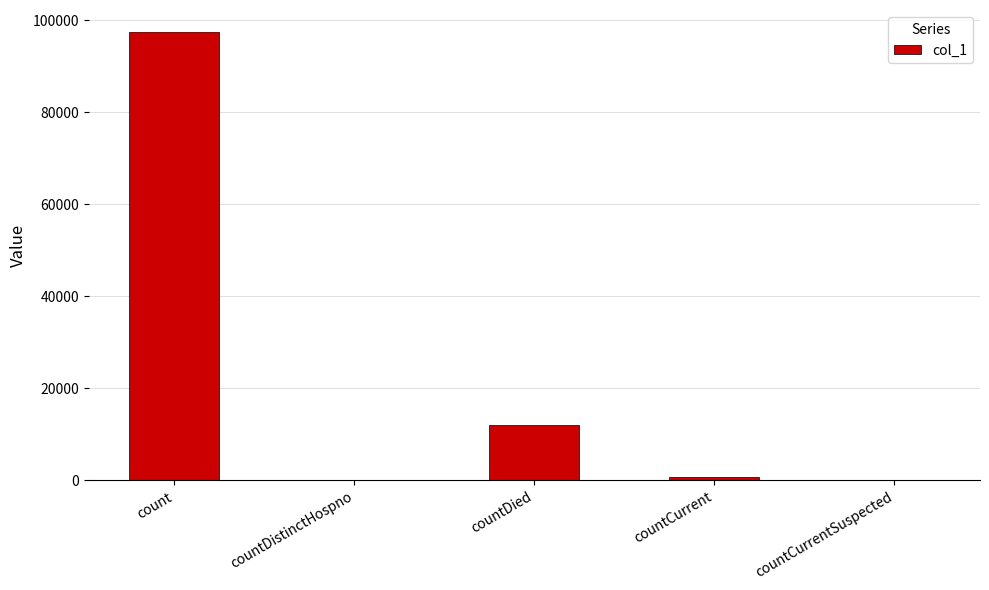

The chart shows a value of 16147 at countDied. True or false?

False